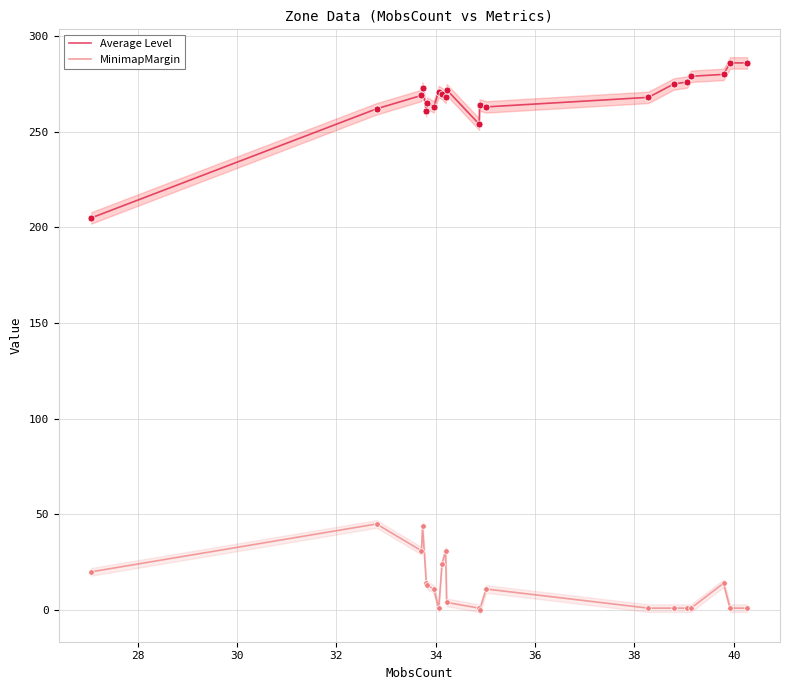

What is the highest value of the MinimapMargin series?

45